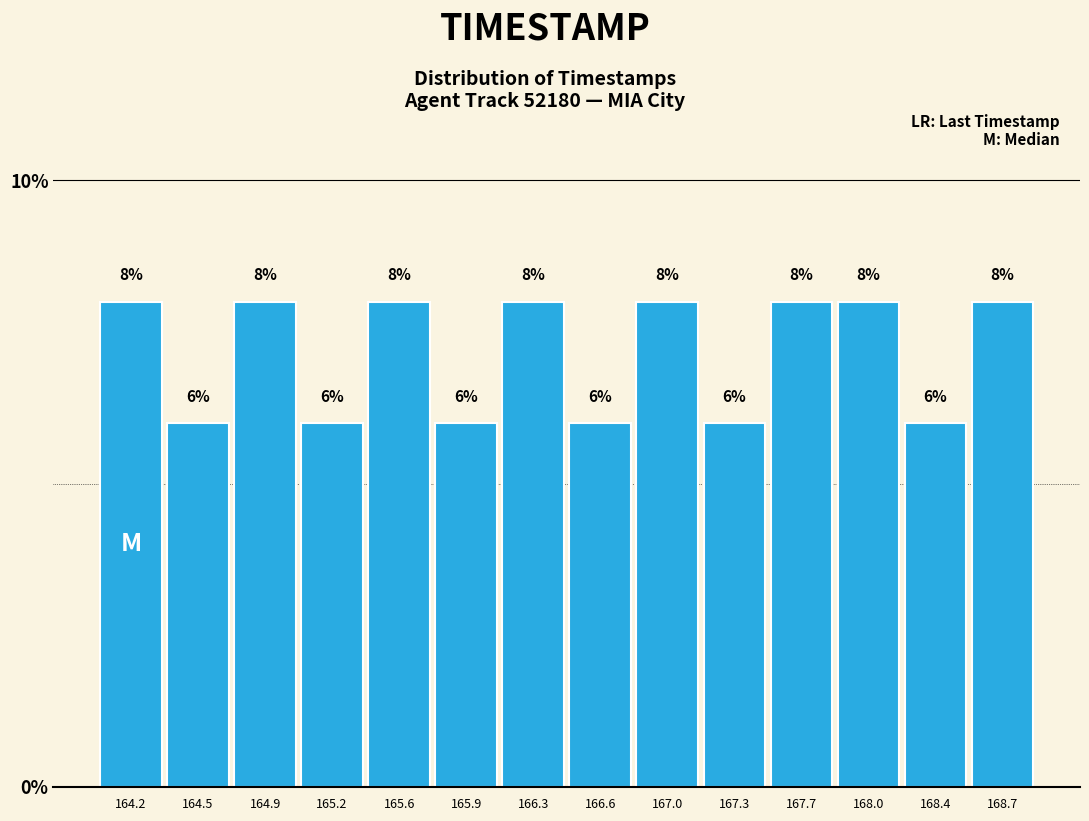

Reading left to right, list every bar in this chart as the range it spans on the x-axis followed by its height.

164.00 to 164.35: 8
164.35 to 164.70: 6
164.70 to 165.05: 8
165.05 to 165.40: 6
165.40 to 165.75: 8
165.75 to 166.10: 6
166.10 to 166.45: 8
166.45 to 166.80: 6
166.80 to 167.15: 8
167.15 to 167.50: 6
167.50 to 167.85: 8
167.85 to 168.20: 8
168.20 to 168.55: 6
168.55 to 168.90: 8